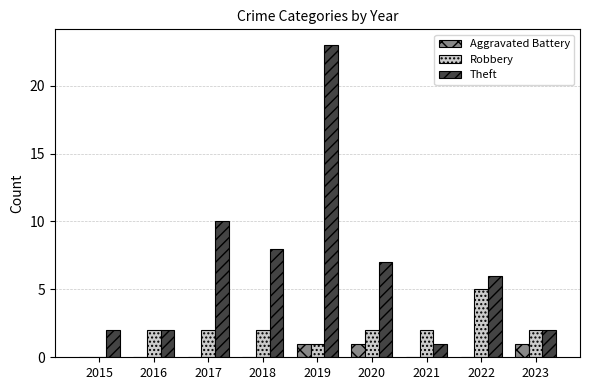

What is the sum of all Robbery values?

18